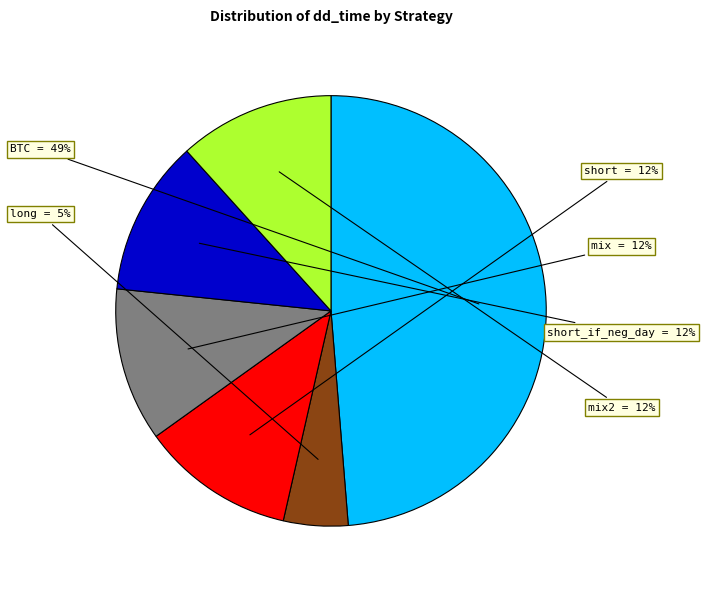

Is the sum of short_if_neg_day and mix greater than half?

No